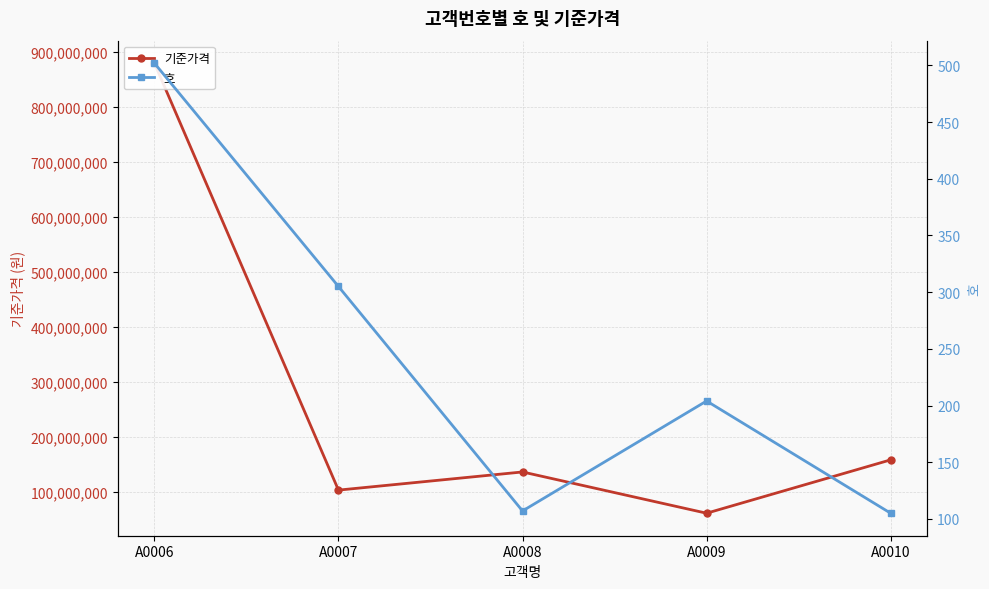

At which label does 기준가격 first exceed 136000000?

A0006